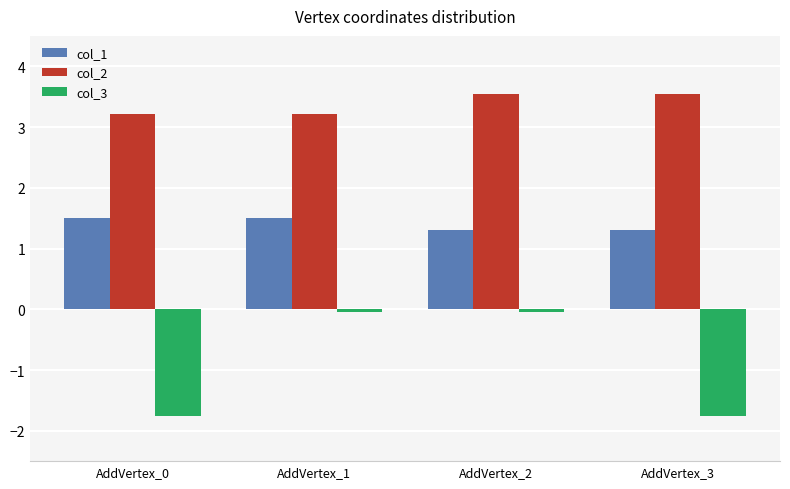

What is the sum of all col_1 values?

5.6